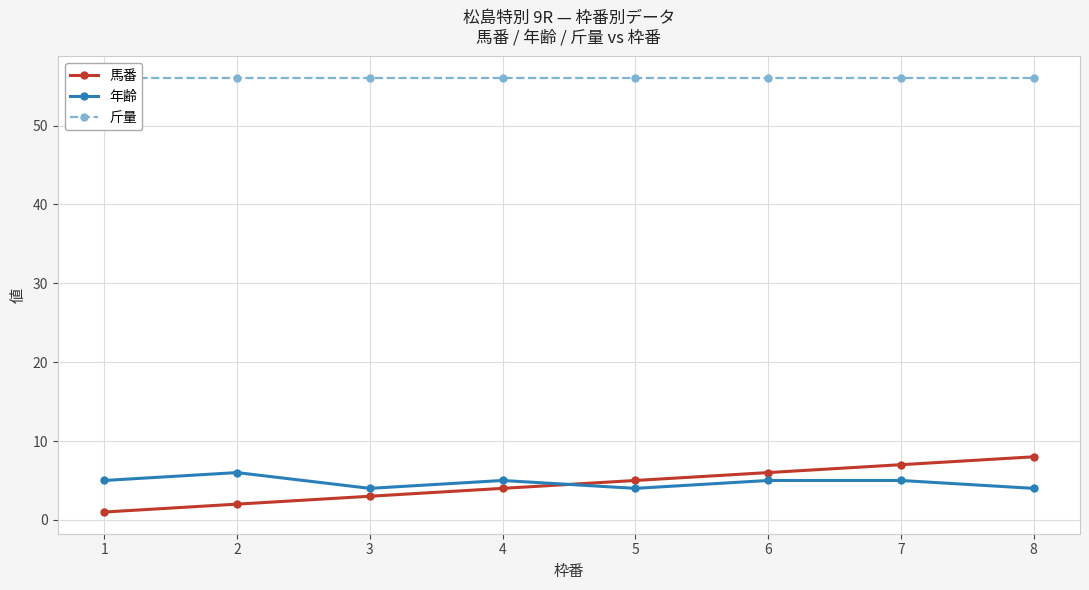

Is it true that 斤量 equals 21 at 1?

False